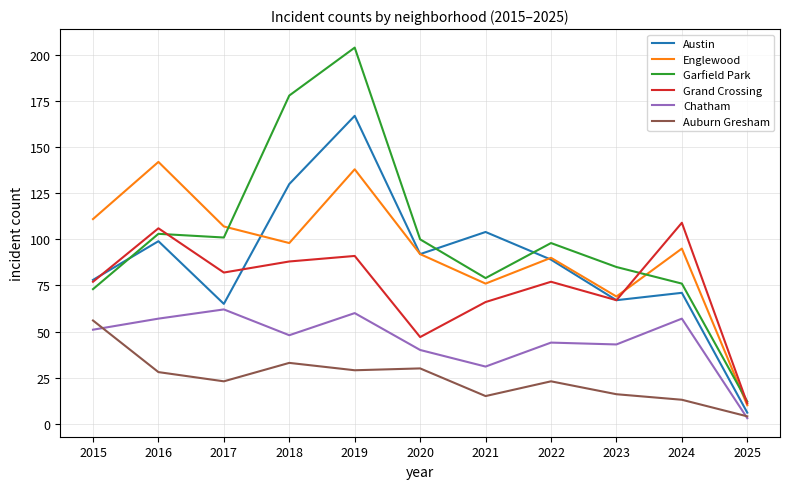

How many interior local peaks does the Garfield Park series have?

3